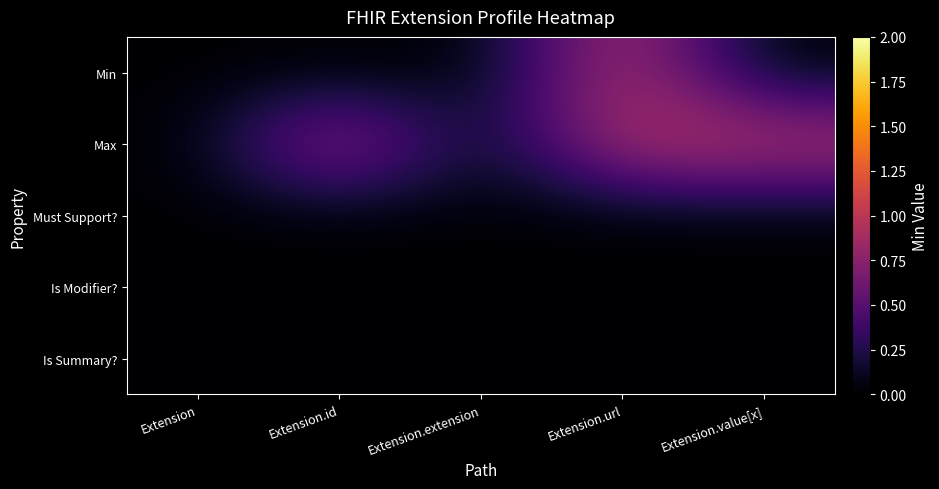

At which category does the chart reach its minimum across all series?

Extension